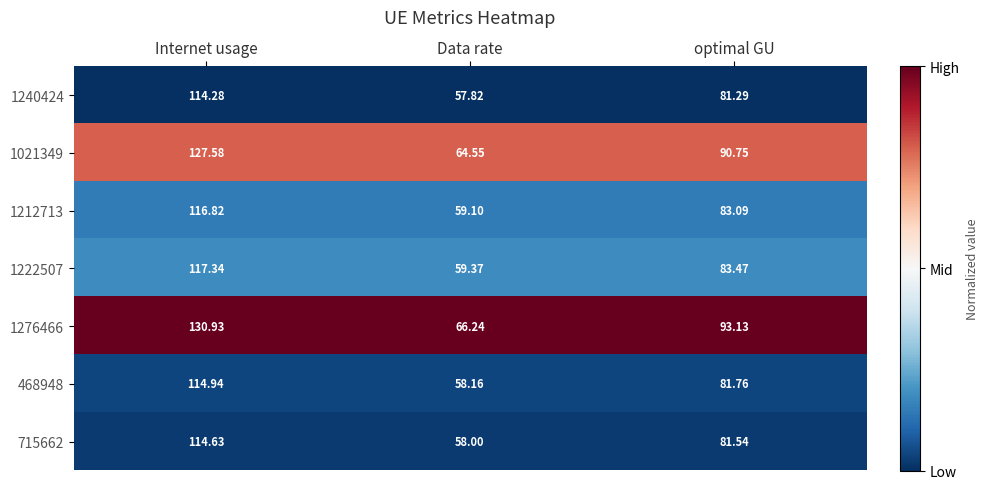

At which category does the chart reach its peak across all series?

Internet usage